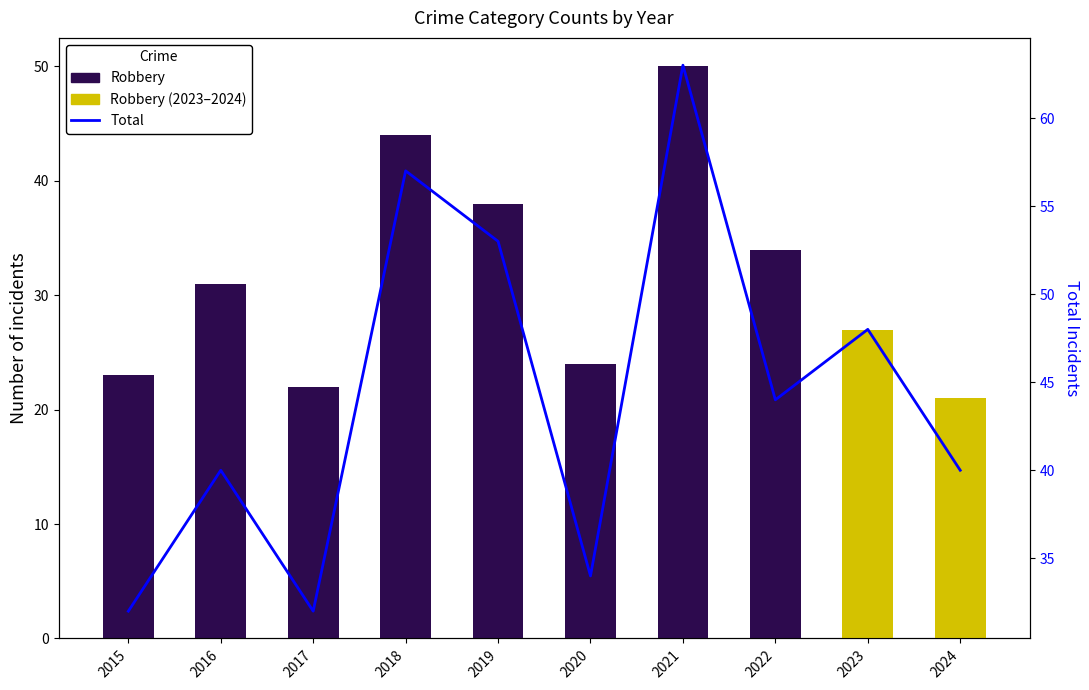

What is the spread (max minus min) of values at 2020?

10